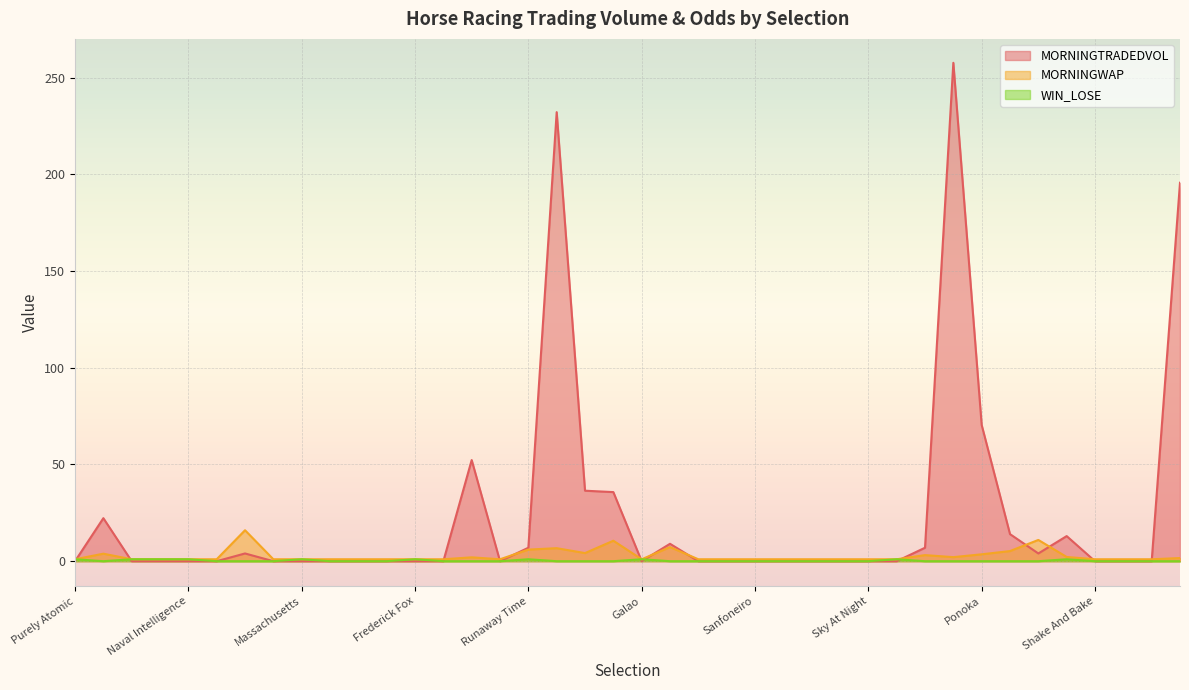

What is the total value across all series at Roman Garrison?

259.7